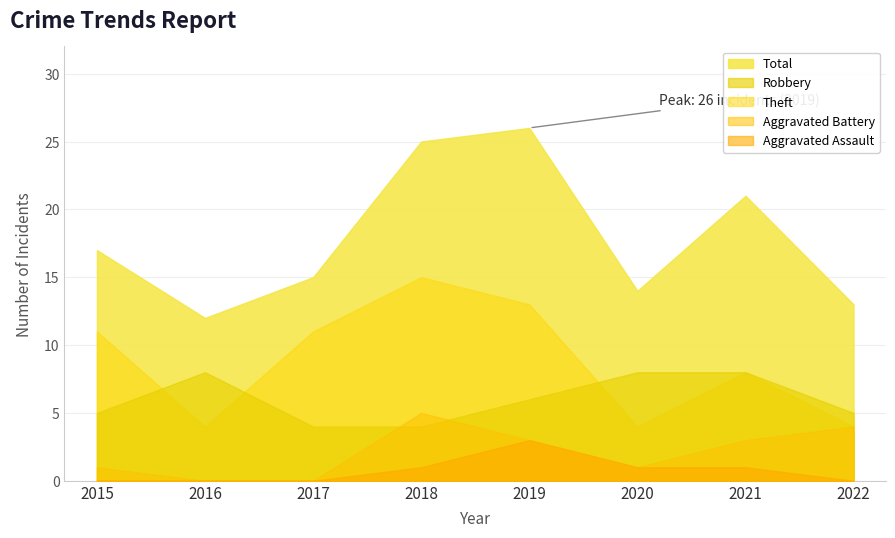

What is the highest value of the Aggravated Battery series?

5